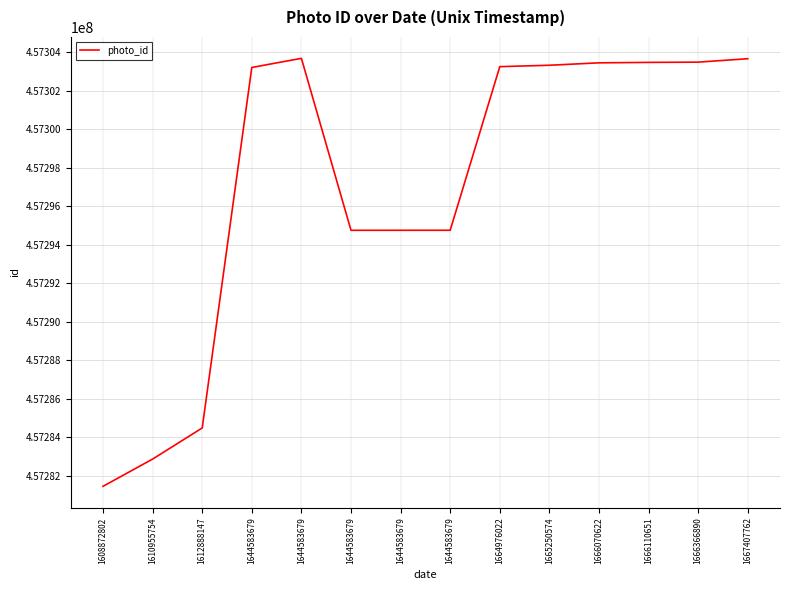

What is the sum of the values at 1667407762 and 1644583679?

914598430